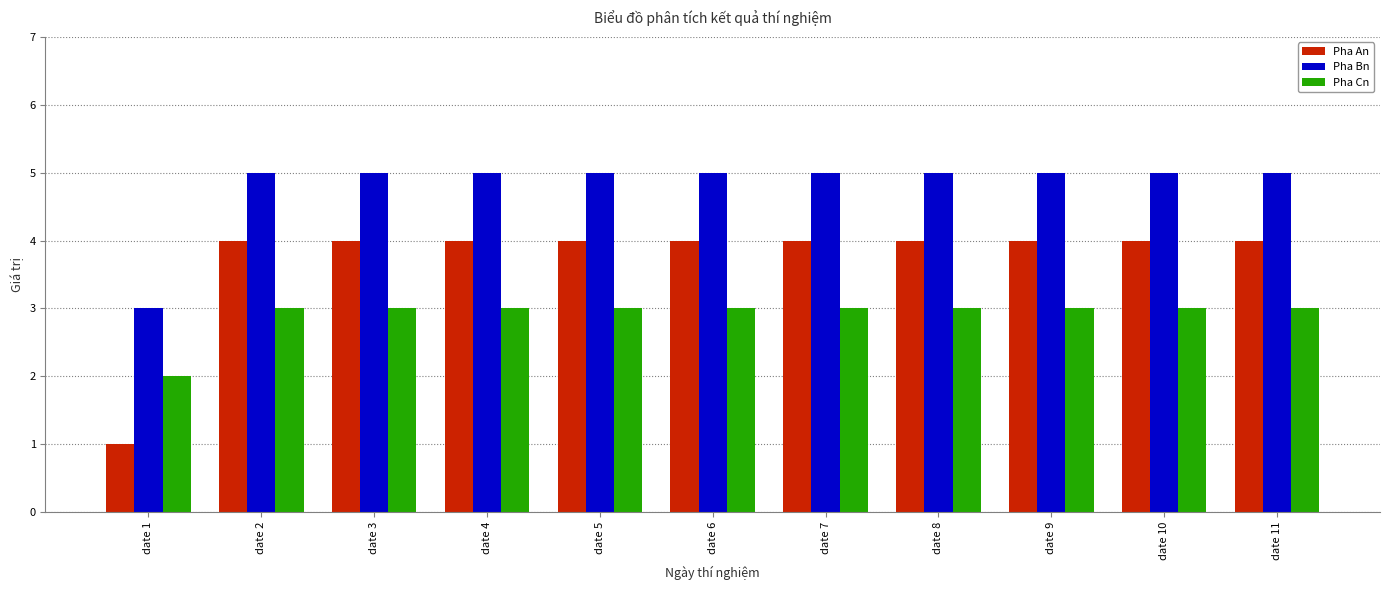

What is the highest value of the Pha Bn series?

5